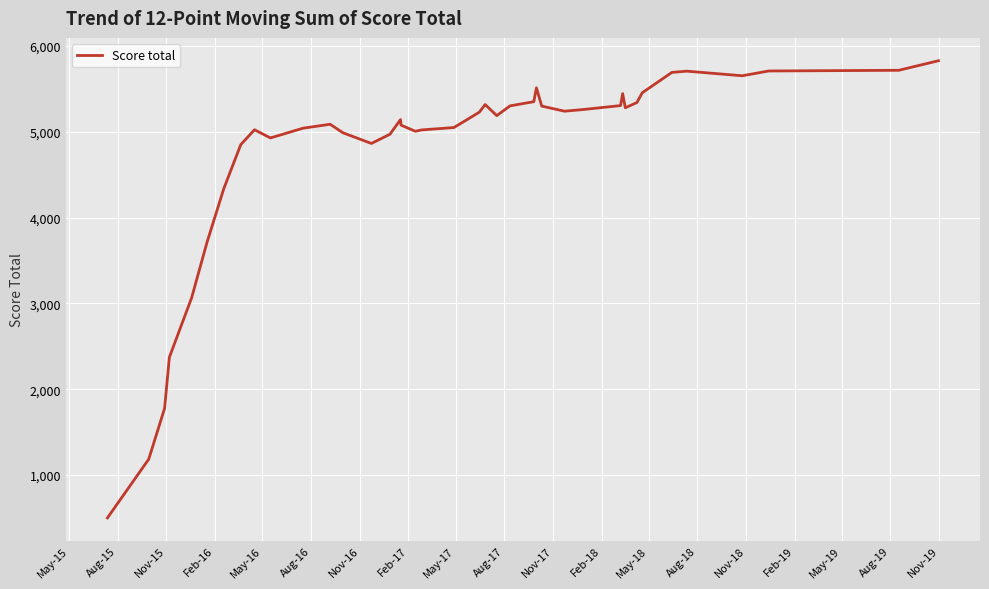

What is the minimum value shown in the chart?

499.8